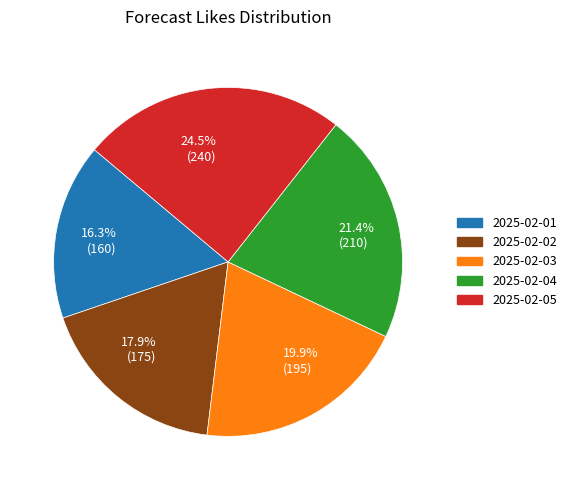

Do 19.9% (195) and 21.4% (210) together represent more than half of the pie?

No